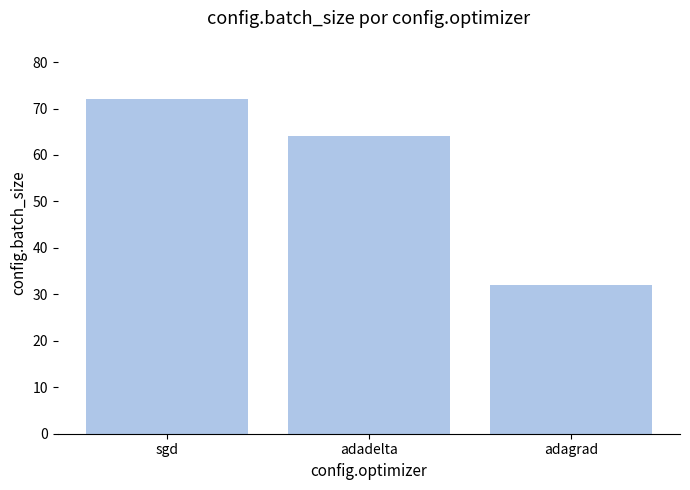

How many series are shown in this chart?

1